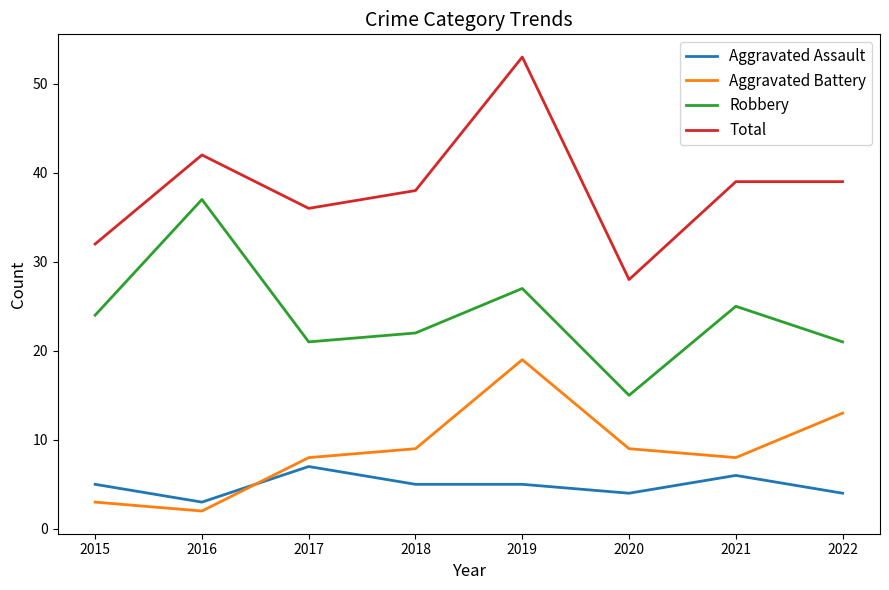

Reading left to right, transcribe all the data shown in this chart.

Aggravated Assault: 2015=5	2016=3	2017=7	2018=5	2019=5	2020=4	2021=6	2022=4
Aggravated Battery: 2015=3	2016=2	2017=8	2018=9	2019=19	2020=9	2021=8	2022=13
Robbery: 2015=24	2016=37	2017=21	2018=22	2019=27	2020=15	2021=25	2022=21
Total: 2015=32	2016=42	2017=36	2018=38	2019=53	2020=28	2021=39	2022=39